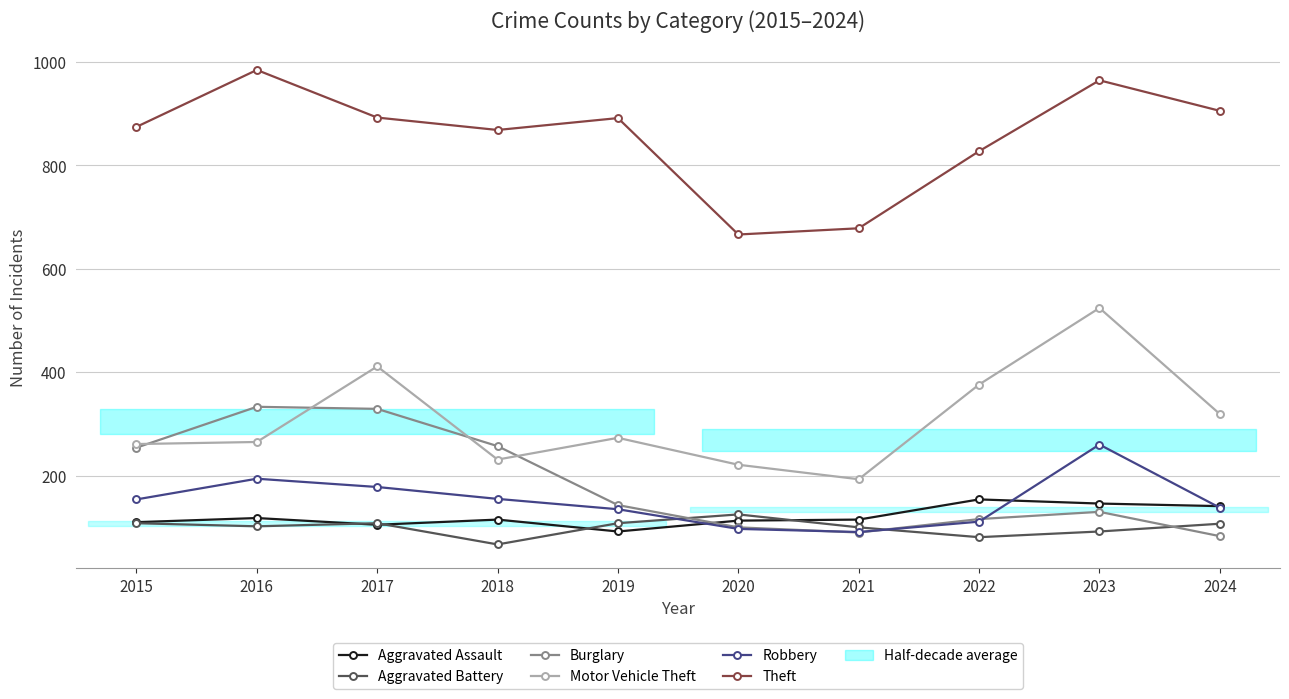

What is the difference between the Burglary values at 2016 and 2018?

76